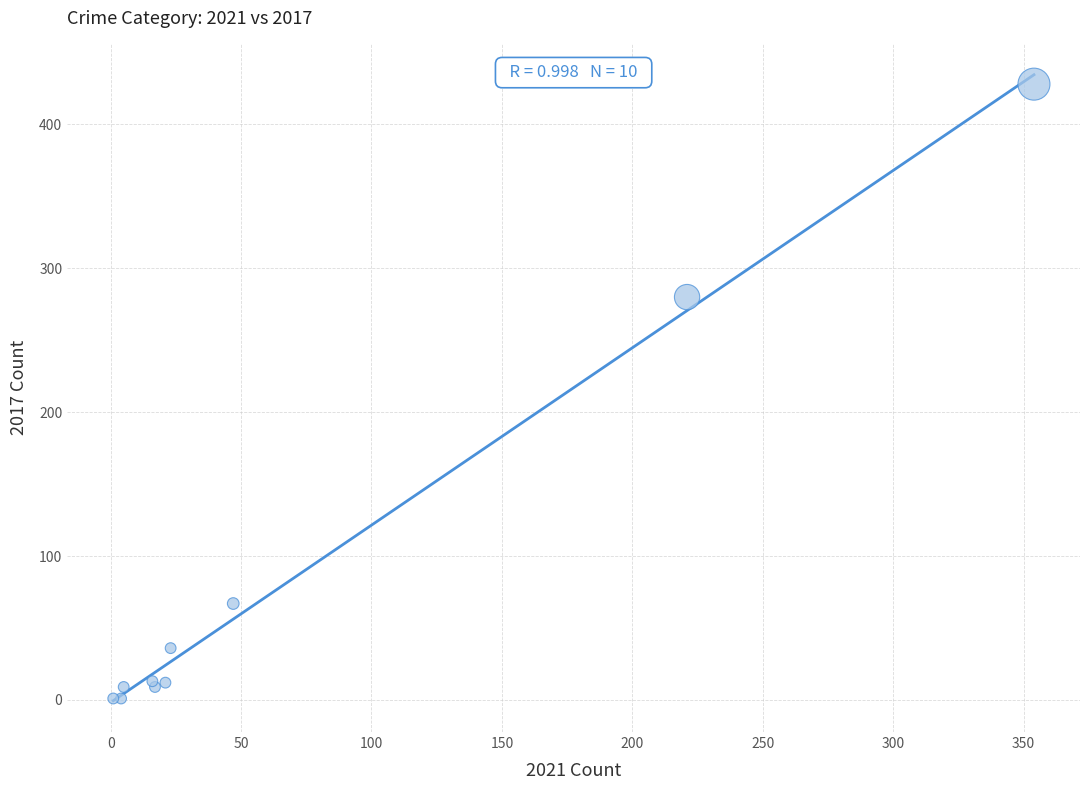

What Y value in the scatter plot is closest to 214?

280